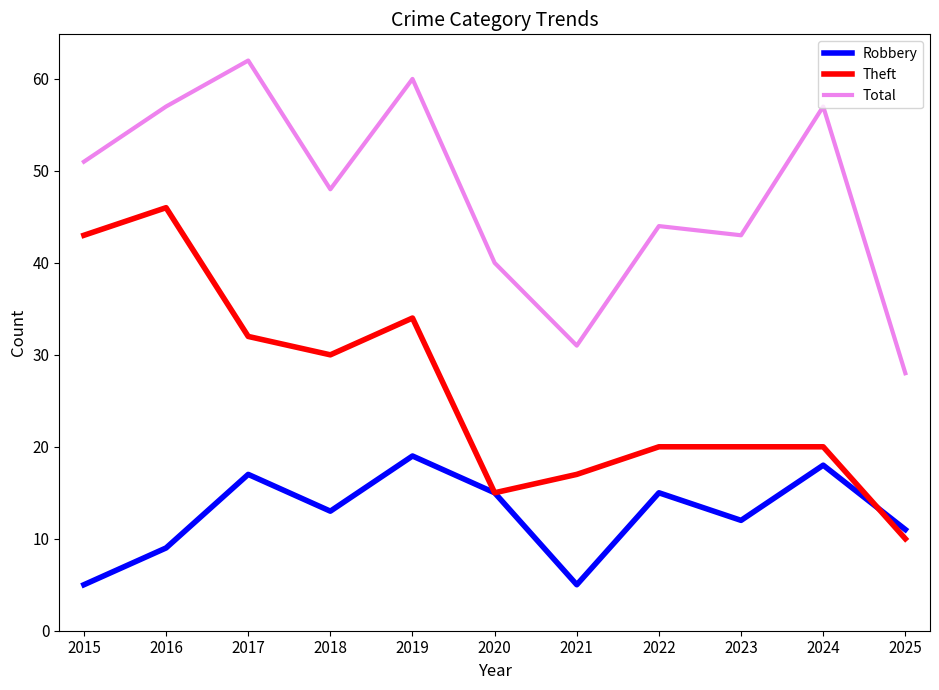

What is the minimum value shown in the chart?

5